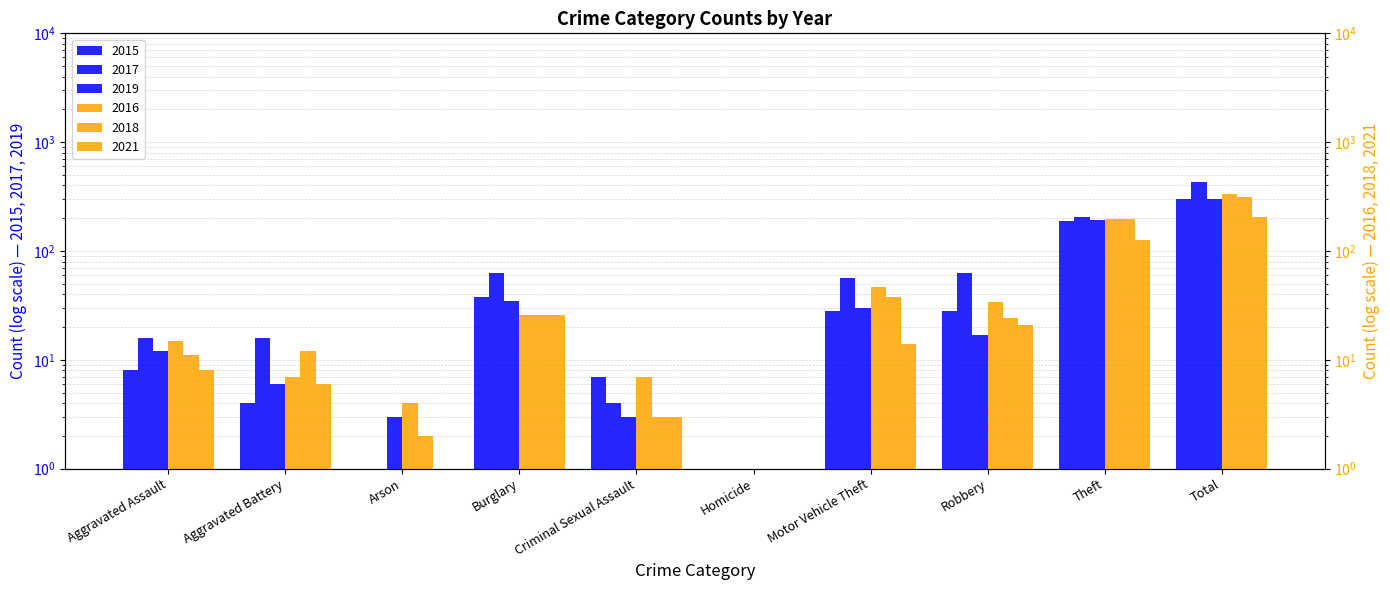

List the series in order of their peak value, lowest first.

2021, 2019, 2015, 2018, 2016, 2017